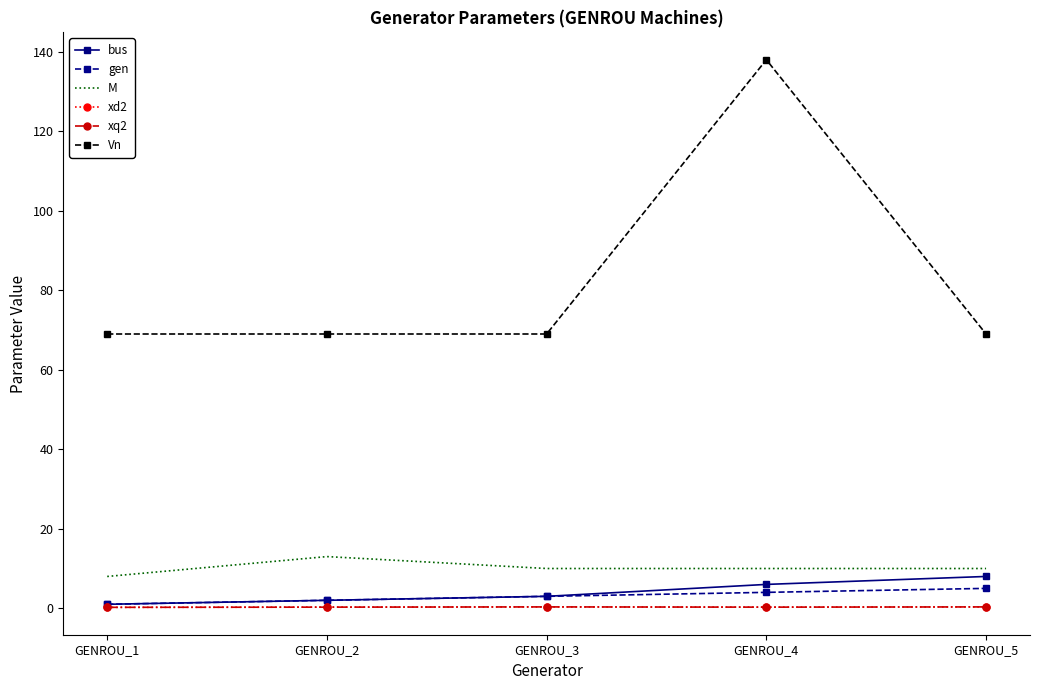

How many lines are shown in the chart?

6